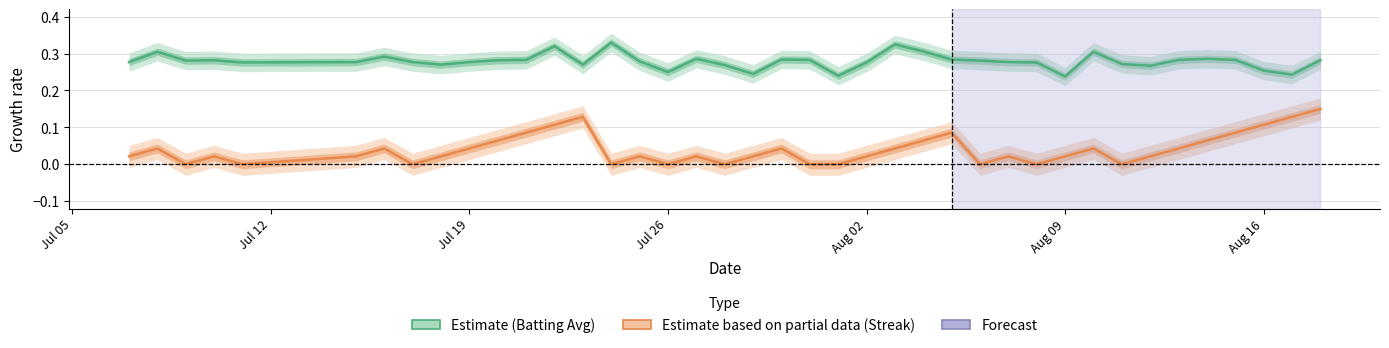

True or false: Streak (normalized) and Batting Average intersect in this chart.

False